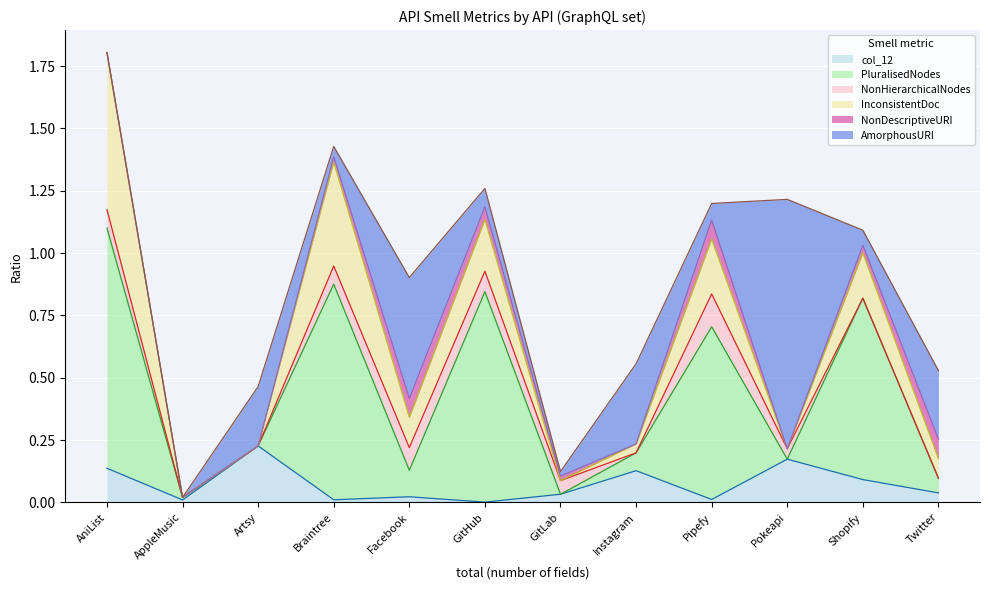

Which series has the largest total across all categories?

PluralisedNodes